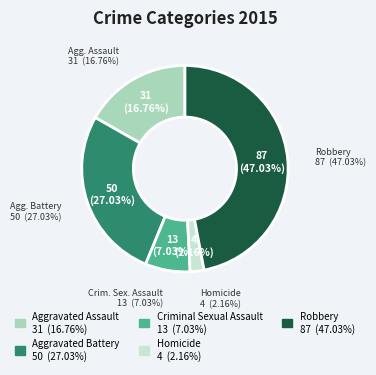

Rank the categories by value from lowest to highest.

Homicide, Criminal Sexual Assault, Aggravated Assault, Aggravated Battery, Robbery